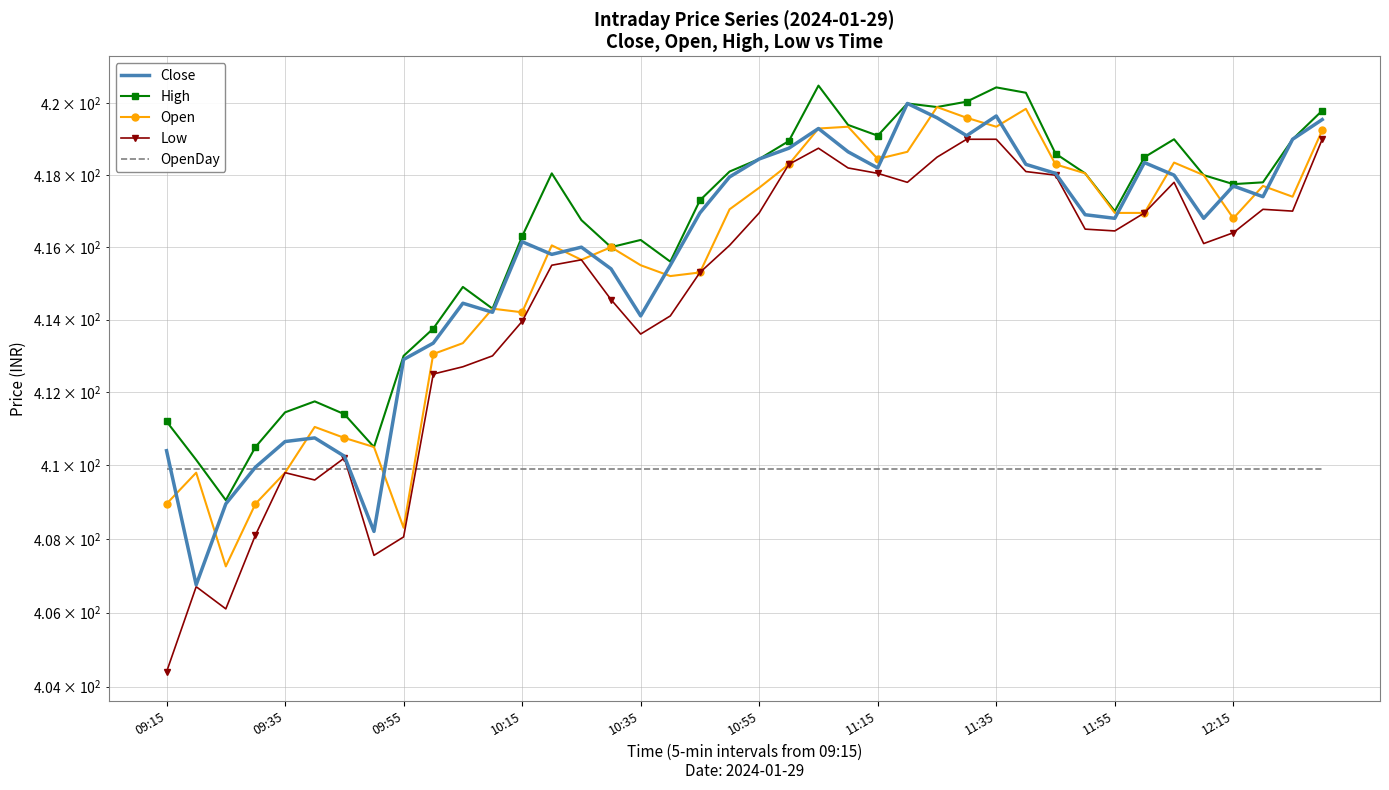

Does the chart have visible grid lines?

Yes